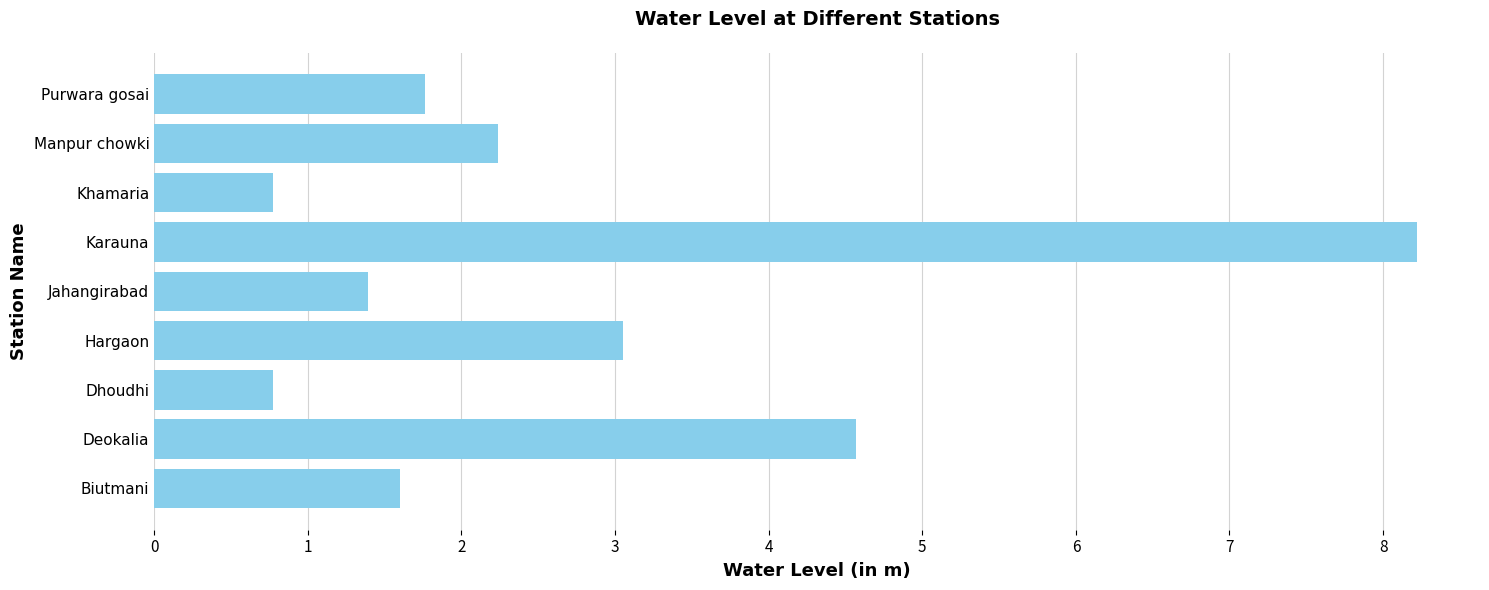

At which category does the chart reach its peak across all series?

Karauna